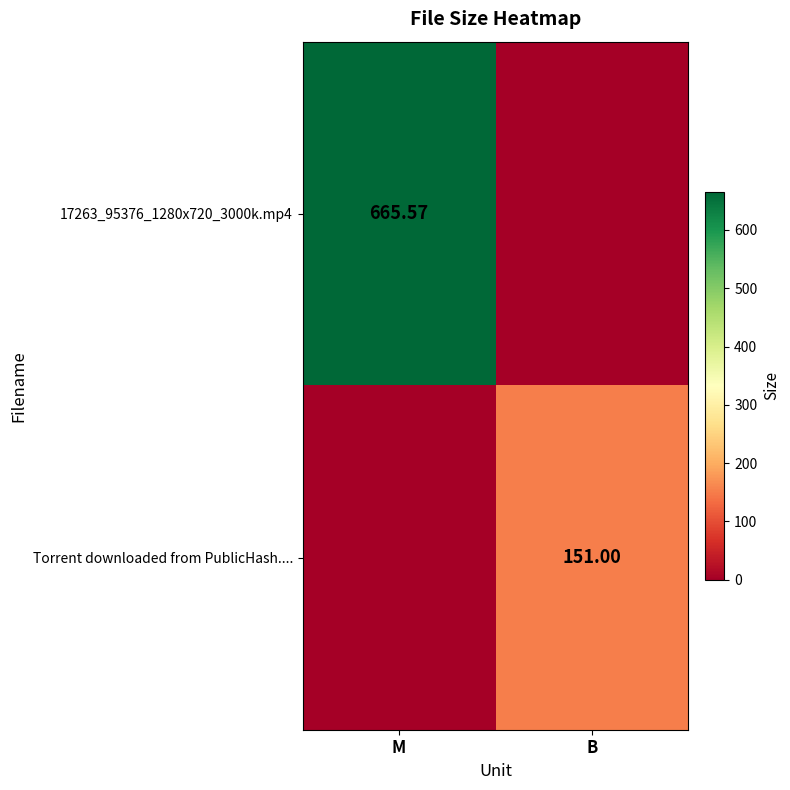

Which series changed the most between M and B?

17263_95376_1280x720_3000k.mp4